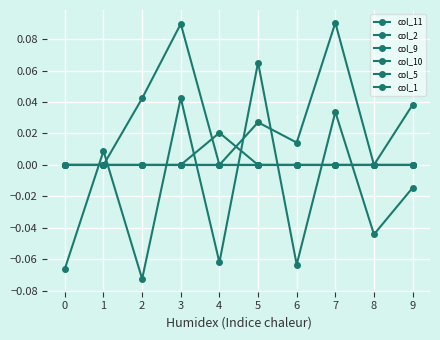

True or false: col_9 and col_2 cross at least once.

False